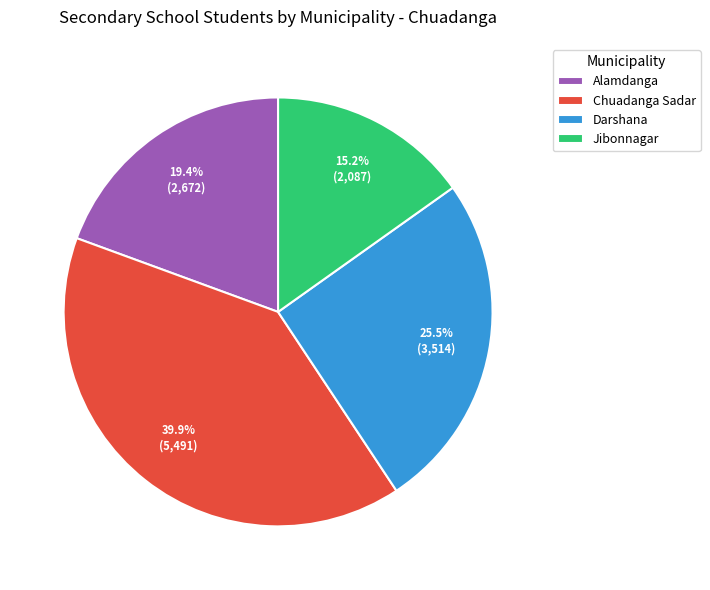

To the nearest percent, what is the difference between the largest and smallest slice percentages?

25%